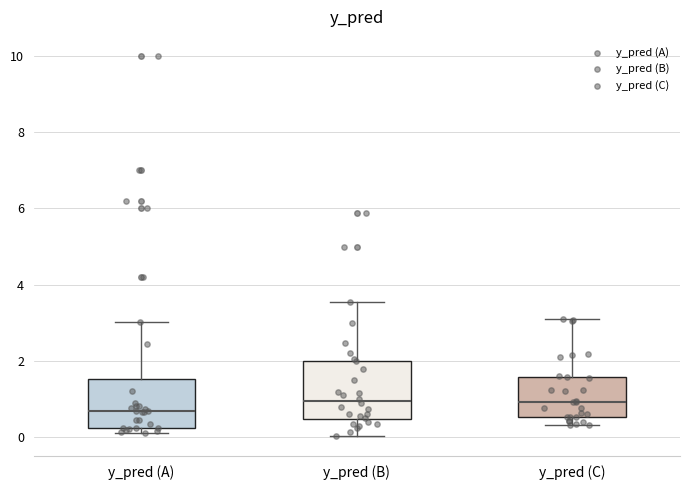

Reading left to right, transcribe this box plot: for each box, give where its median line is, the range the box spans, and where its two whiskers end, as read against the y-axis. The values are not printed on the chart, so give them approximately, as read against the axis.

y_pred (A): median 0.6, box 0.2 to 1.6, whiskers 0.2 (just below the box's lower edge) to 3.0
y_pred (B): median 1.0, box 0.4 to 2.0, whiskers 0.0 to 3.6
y_pred (C): median 1.0, box 0.6 to 1.6, whiskers 0.4 to 3.2